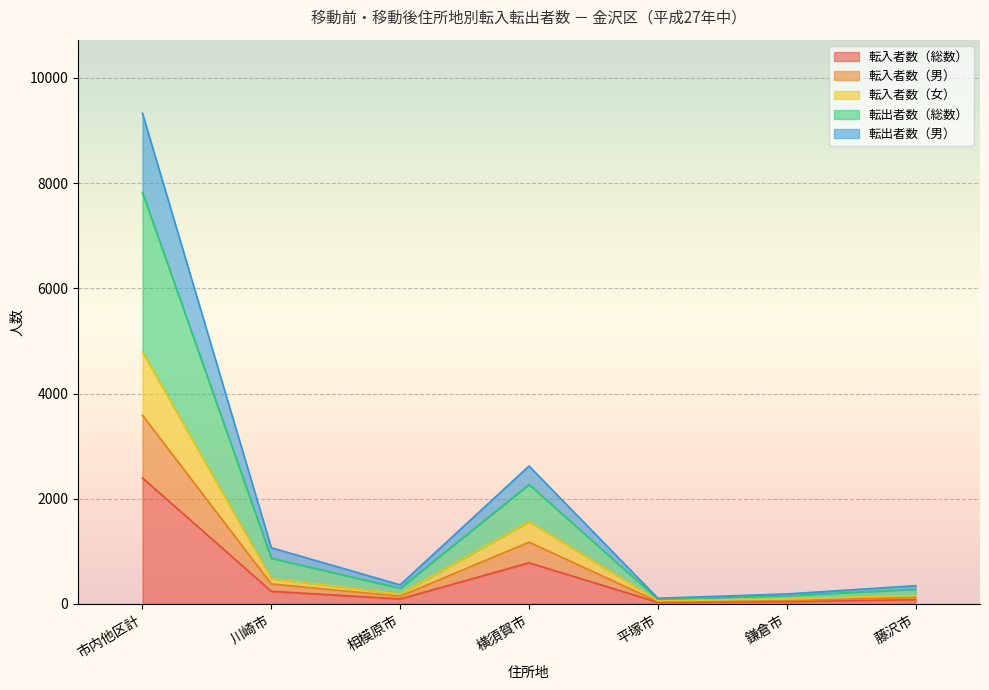

At which category is the sum across all series the highest?

市内他区計